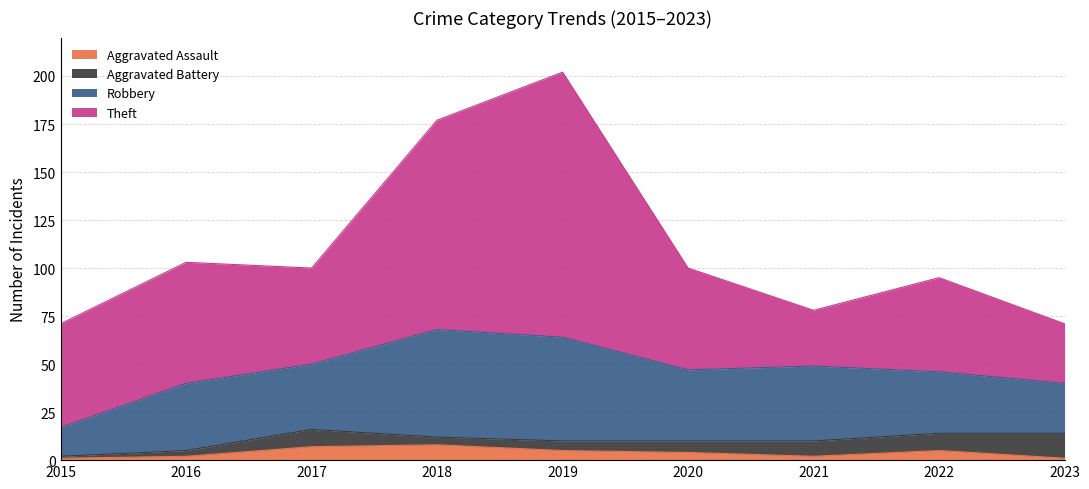

List the series in order of their peak value, highest first.

Theft, Robbery, Aggravated Battery, Aggravated Assault